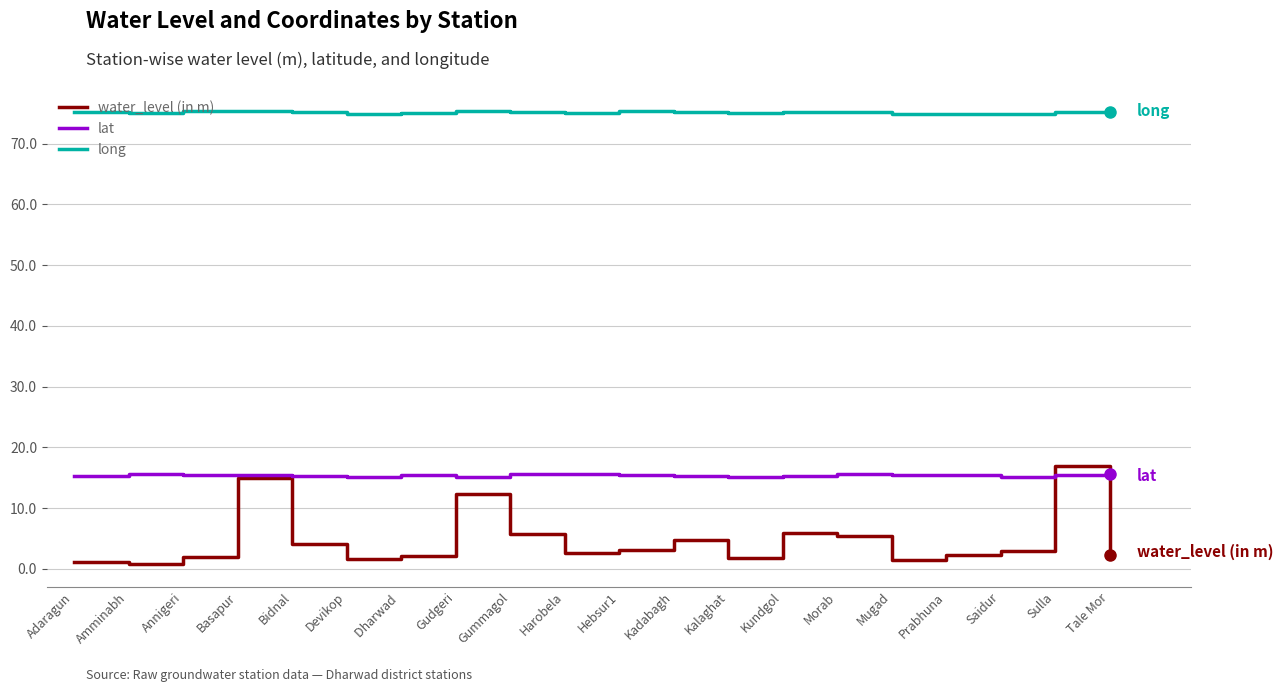

The value of long at Mugad is 74.9. True or false?

True